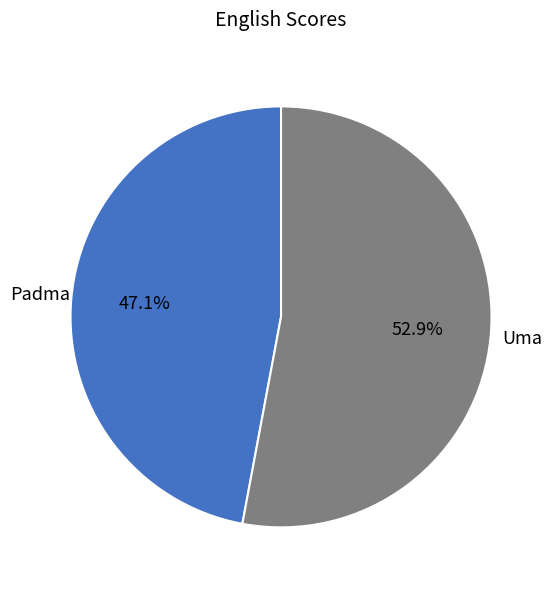

Is there any slice that represents more than half of the pie?

Yes